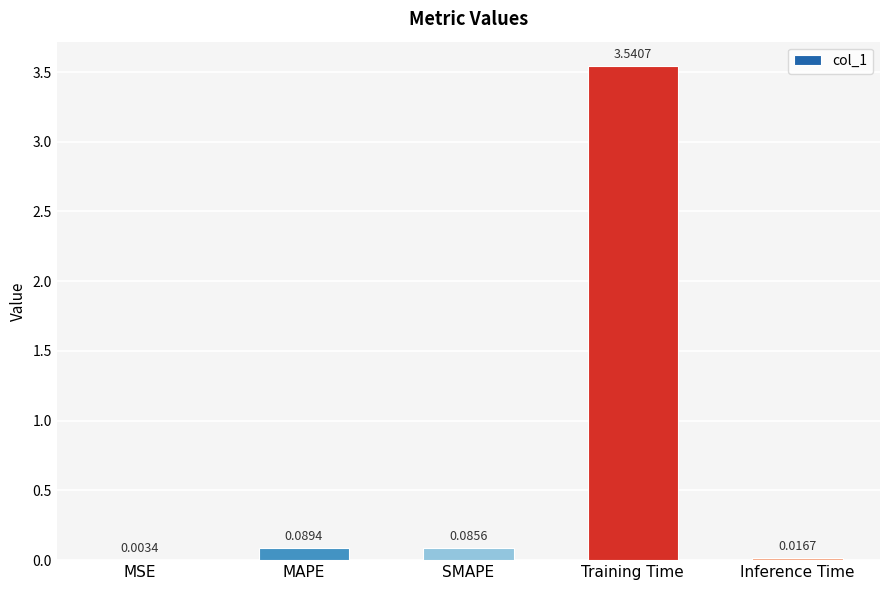

Where is the data nearest to the value 1?

MAPE